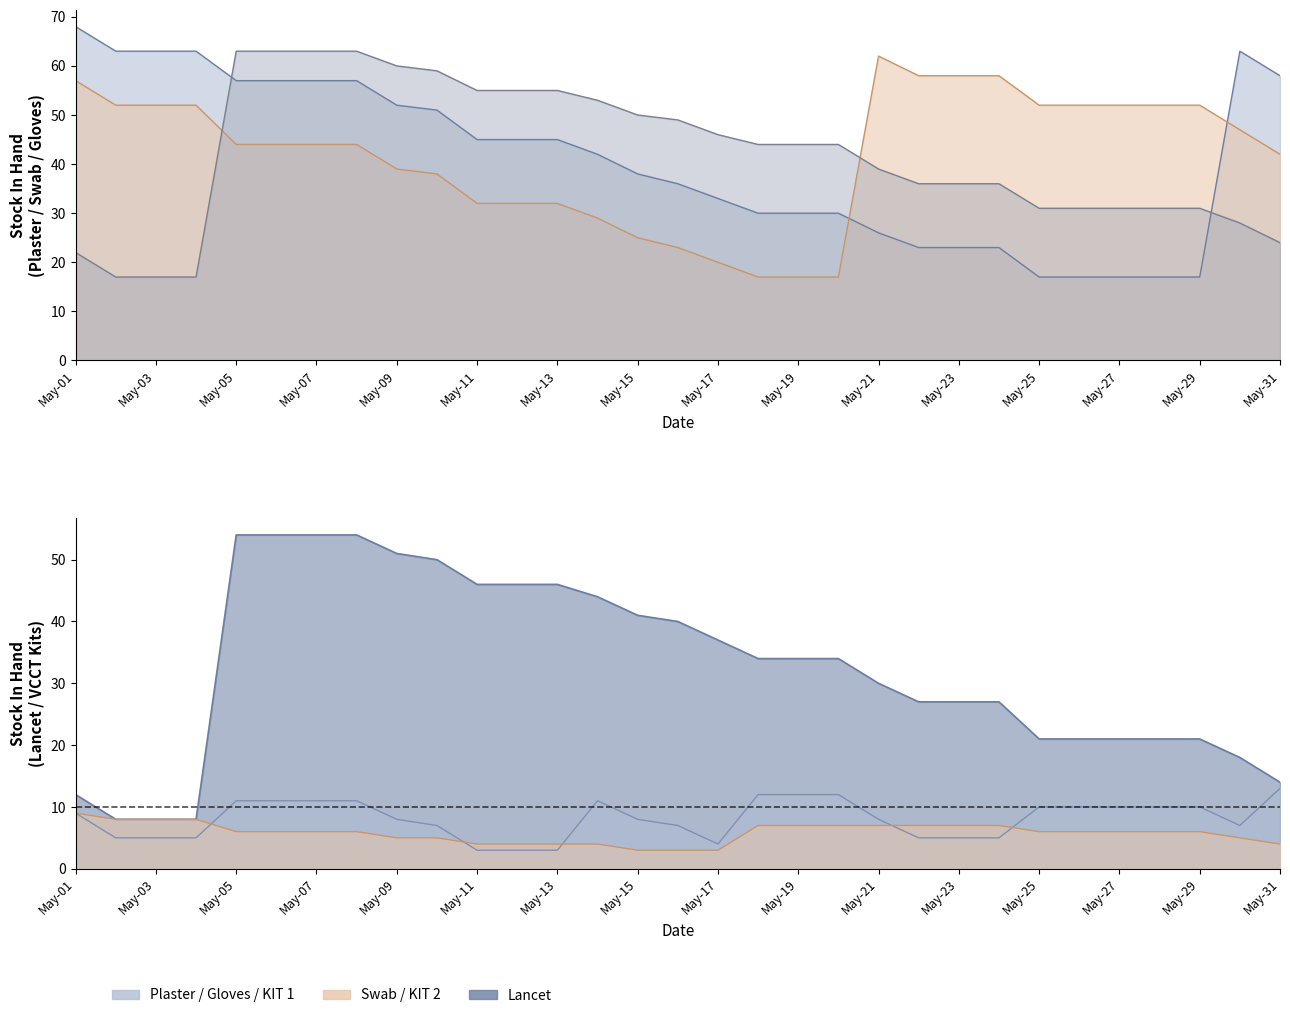

Reading right to left, extract all data points from this chart.

Lancet Stock In Hand: May-31=14	May-30=18	May-29=21	May-28=21	May-27=21	May-26=21	May-25=21	May-24=27	May-23=27	May-22=27	May-21=30	May-20=34	May-19=34	May-18=34	May-17=37	May-16=40	May-15=41	May-14=44	May-13=46	May-12=46	May-11=46	May-10=50	May-09=51	May-08=54	May-07=54	May-06=54	May-05=54	May-04=8	May-03=8	May-02=8	May-01=12
Gloves Stock In Hand: May-31=24	May-30=28	May-29=31	May-28=31	May-27=31	May-26=31	May-25=31	May-24=36	May-23=36	May-22=36	May-21=39	May-20=44	May-19=44	May-18=44	May-17=46	May-16=49	May-15=50	May-14=53	May-13=55	May-12=55	May-11=55	May-10=59	May-09=60	May-08=63	May-07=63	May-06=63	May-05=63	May-04=17	May-03=17	May-02=17	May-01=22
First Aid Plaster Stock In Hand: May-31=58	May-30=63	May-29=17	May-28=17	May-27=17	May-26=17	May-25=17	May-24=23	May-23=23	May-22=23	May-21=26	May-20=30	May-19=30	May-18=30	May-17=33	May-16=36	May-15=38	May-14=42	May-13=45	May-12=45	May-11=45	May-10=51	May-09=52	May-08=57	May-07=57	May-06=57	May-05=57	May-04=63	May-03=63	May-02=63	May-01=68
Siprit Swab Stock In Hand: May-31=42	May-30=47	May-29=52	May-28=52	May-27=52	May-26=52	May-25=52	May-24=58	May-23=58	May-22=58	May-21=62	May-20=17	May-19=17	May-18=17	May-17=20	May-16=23	May-15=25	May-14=29	May-13=32	May-12=32	May-11=32	May-10=38	May-09=39	May-08=44	May-07=44	May-06=44	May-05=44	May-04=52	May-03=52	May-02=52	May-01=57
VCCT KIT 1 Stock In Hand: May-31=13	May-30=7	May-29=10	May-28=10	May-27=10	May-26=10	May-25=10	May-24=5	May-23=5	May-22=5	May-21=8	May-20=12	May-19=12	May-18=12	May-17=4	May-16=7	May-15=8	May-14=11	May-13=3	May-12=3	May-11=3	May-10=7	May-09=8	May-08=11	May-07=11	May-06=11	May-05=11	May-04=5	May-03=5	May-02=5	May-01=9
VCCT KIT 2 Stock In Hand: May-31=4	May-30=5	May-29=6	May-28=6	May-27=6	May-26=6	May-25=6	May-24=7	May-23=7	May-22=7	May-21=7	May-20=7	May-19=7	May-18=7	May-17=3	May-16=3	May-15=3	May-14=4	May-13=4	May-12=4	May-11=4	May-10=5	May-09=5	May-08=6	May-07=6	May-06=6	May-05=6	May-04=8	May-03=8	May-02=8	May-01=9